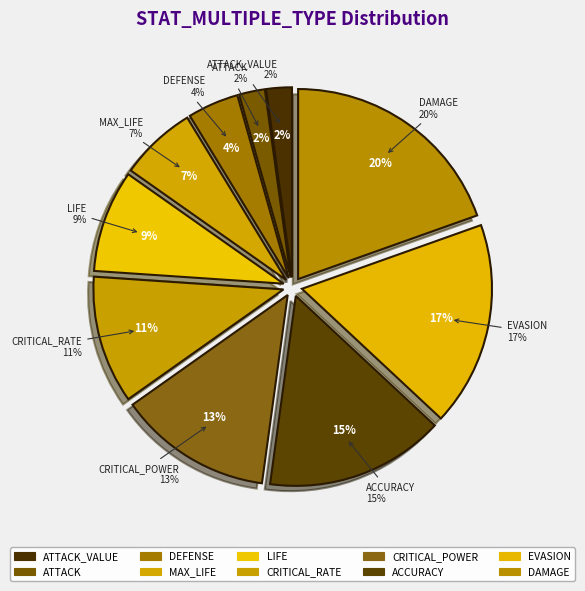

To the nearest percent, what percentage of the pie is CRITICAL_RATE?

11%